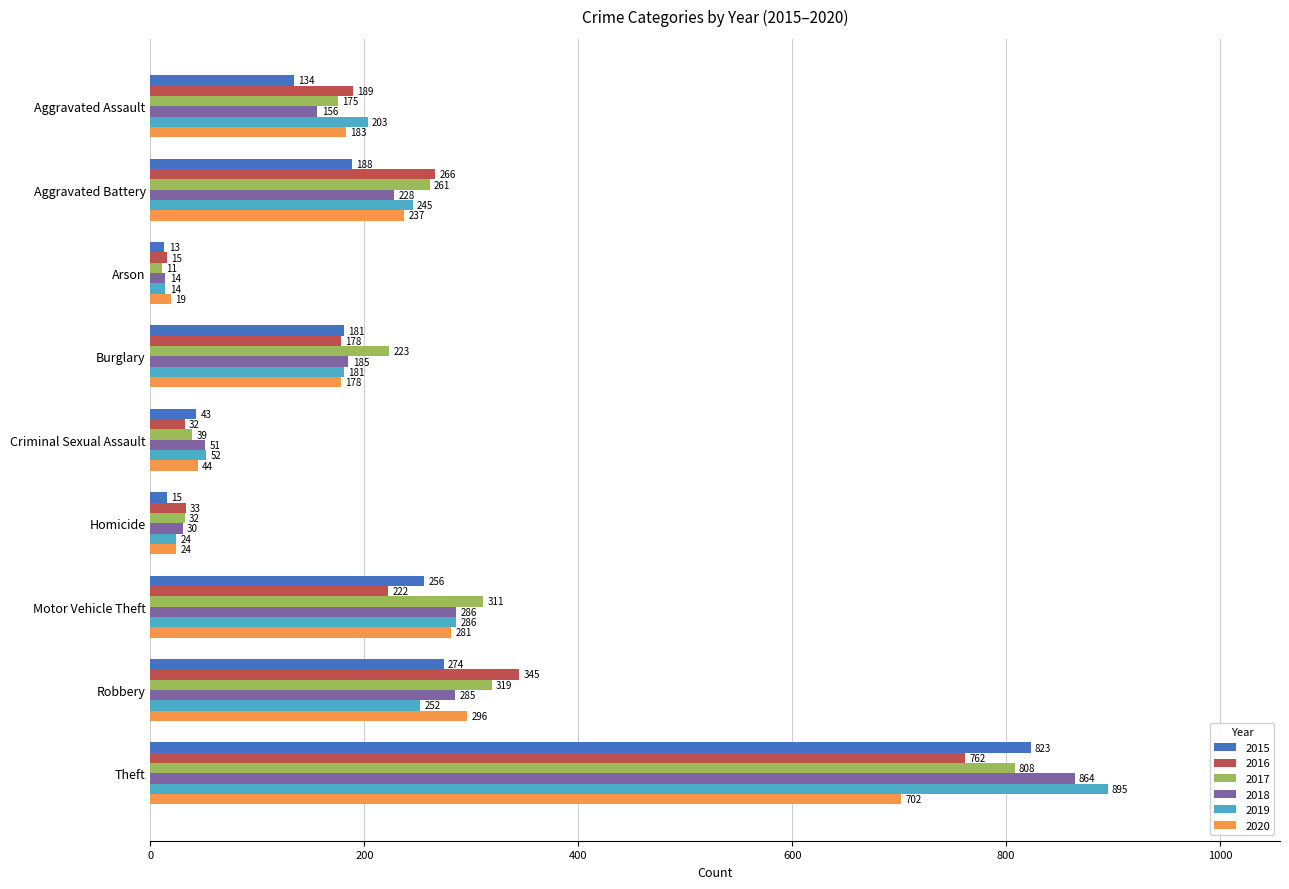

What is the average value of the 2016 series?

227